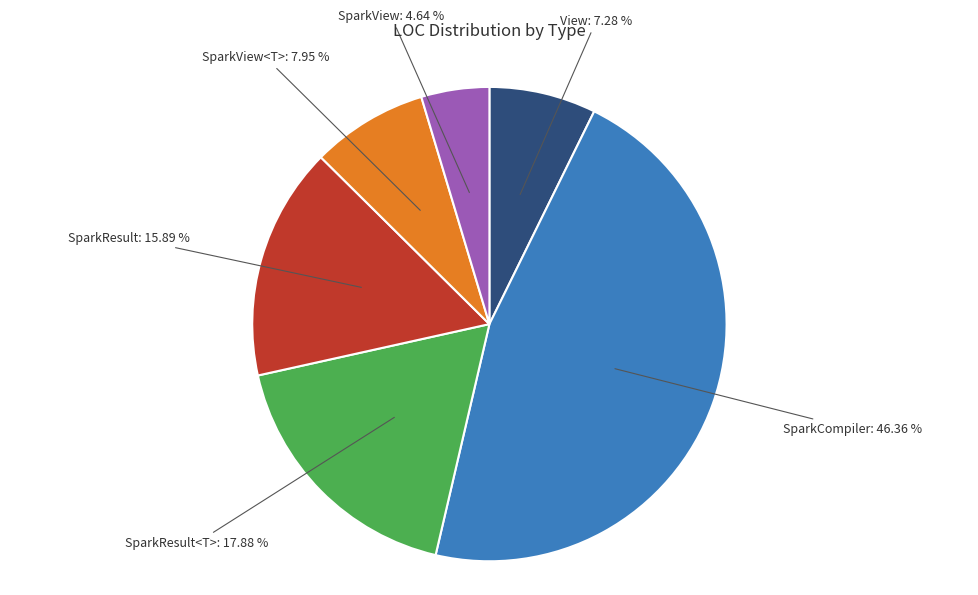

Does any single category account for the majority?

No